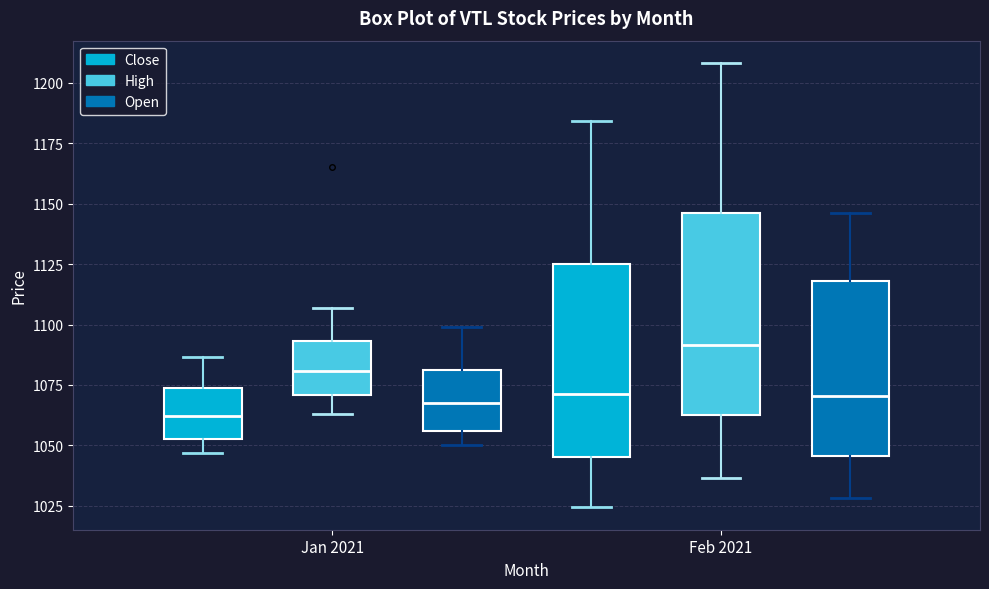

Which box has the lowest median line?

Jan 2021 (Close)